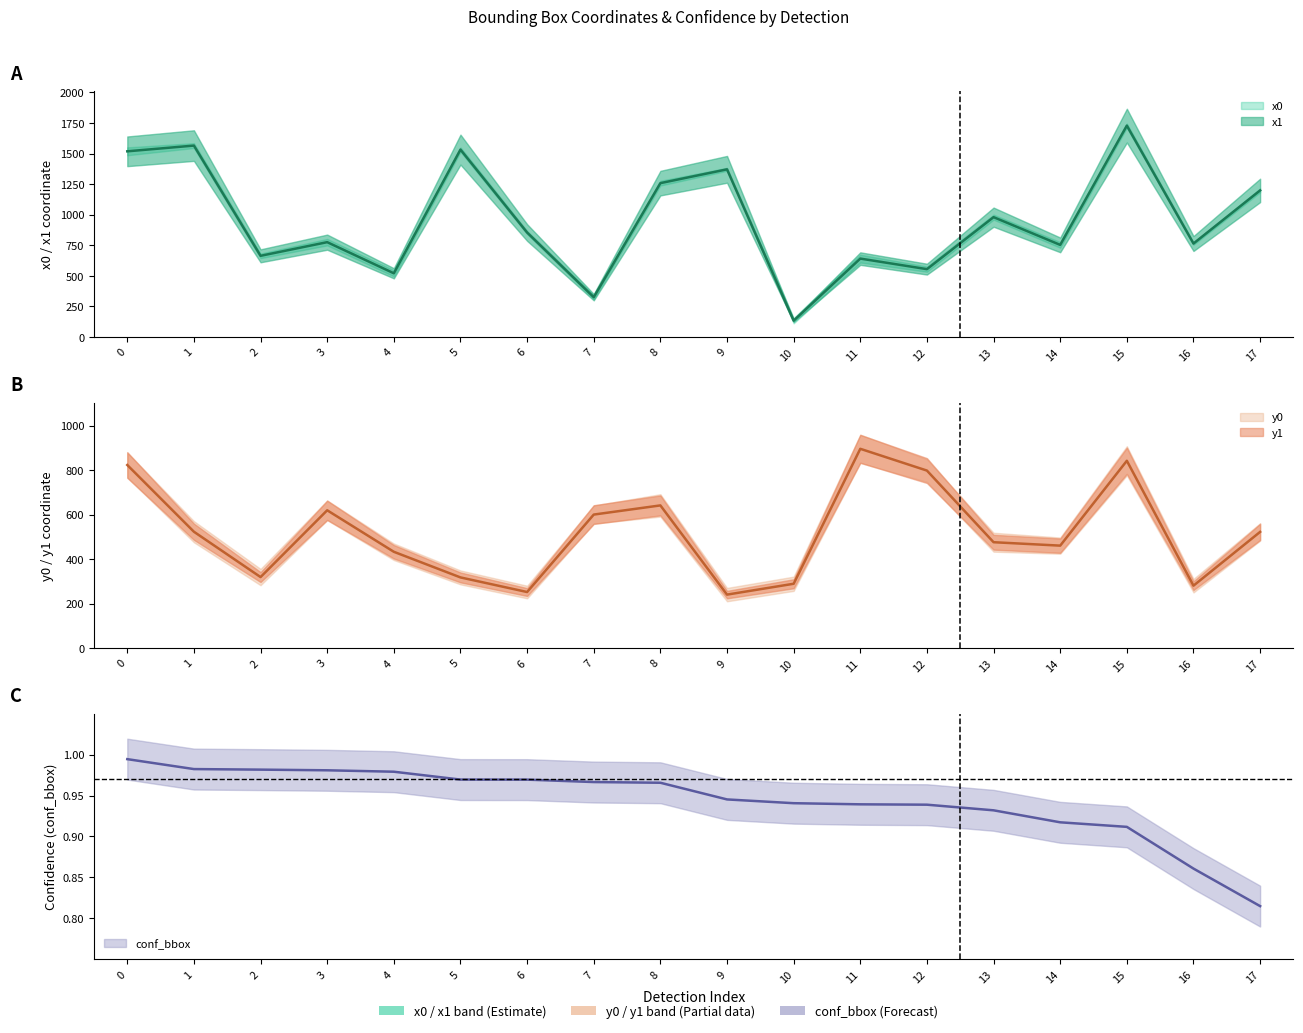

List the series in order of their overall mean, lowest first.

conf_bbox, y0, x0